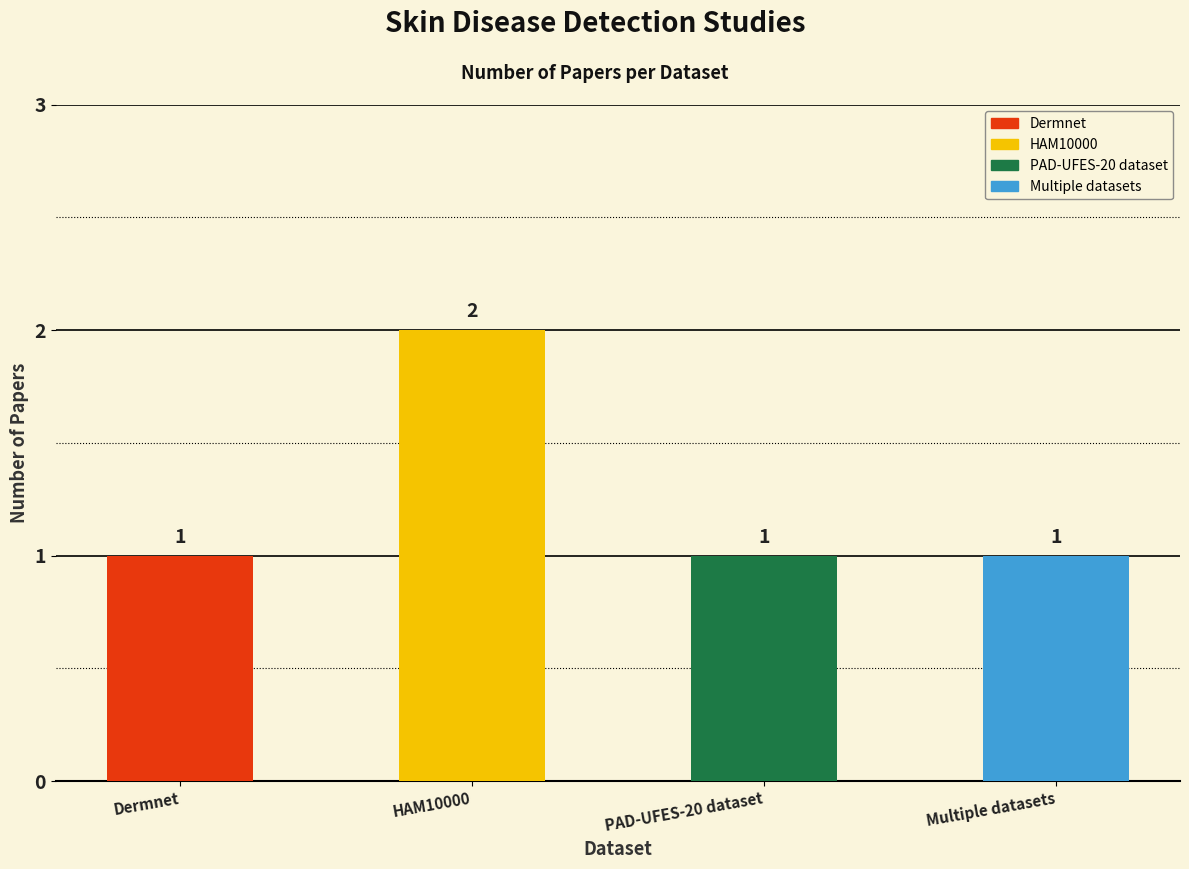

What is the label of the 1st bar from the left?

Dermnet